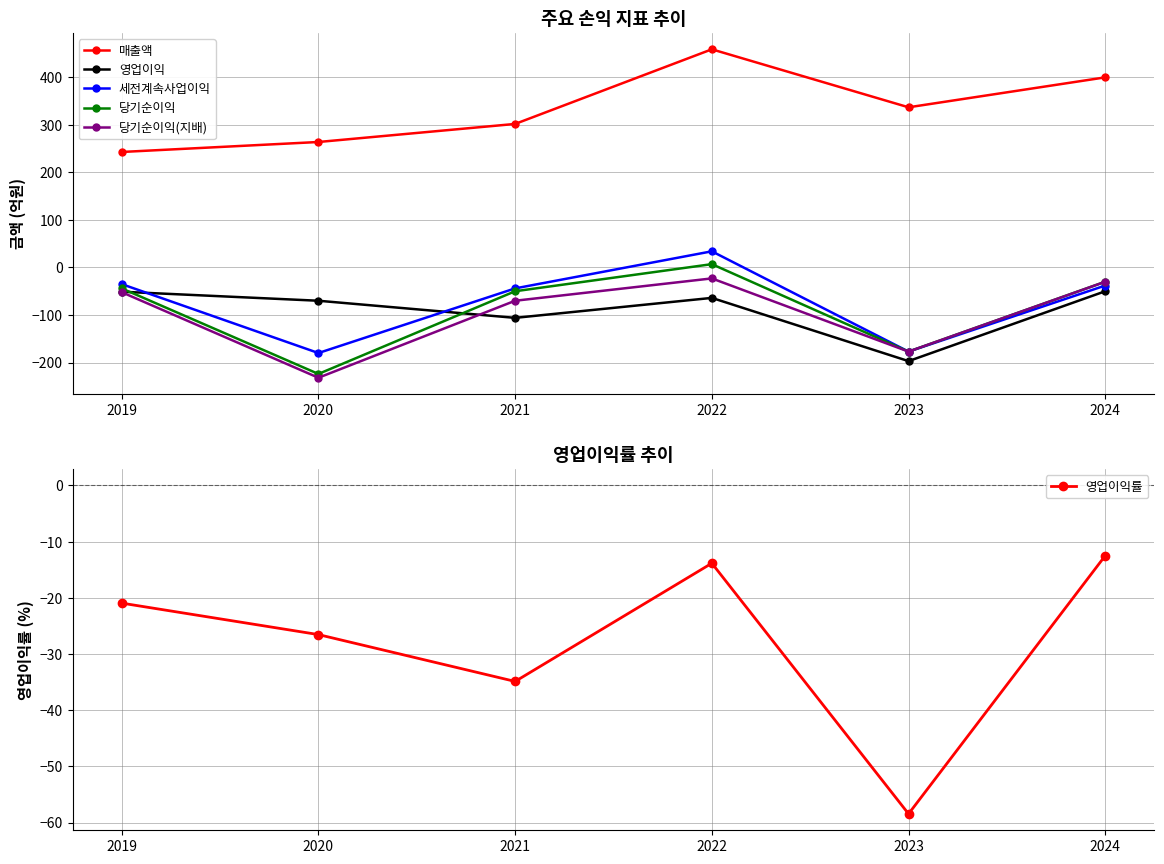

Between 2019 and 2024, which is larger?

2024